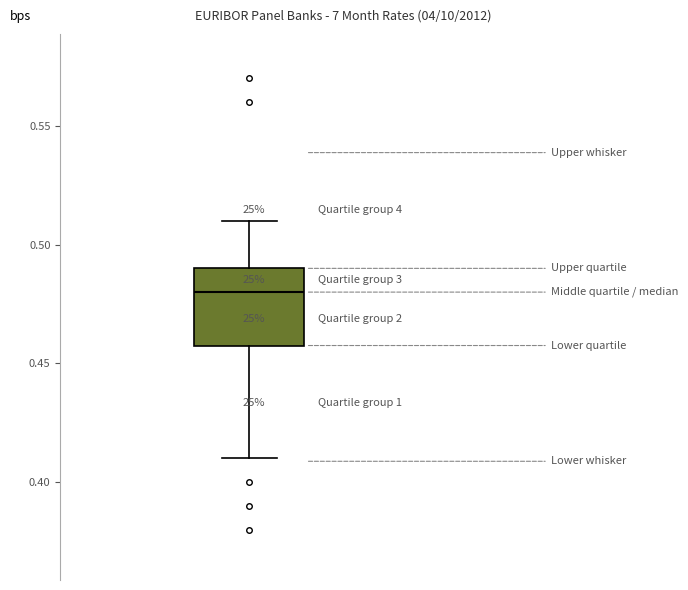

Where does the upper whisker of the box end on the y-axis? The values are not printed on the chart, so give them approximately, as read against the axis.

0.51